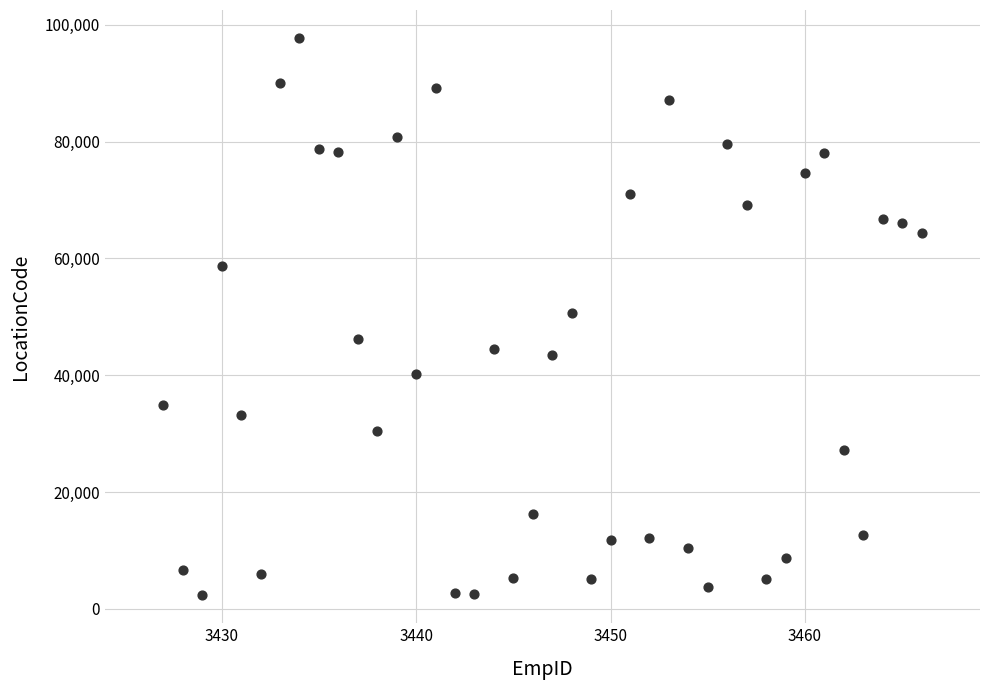

What is the range of X values (max minus min)?

39